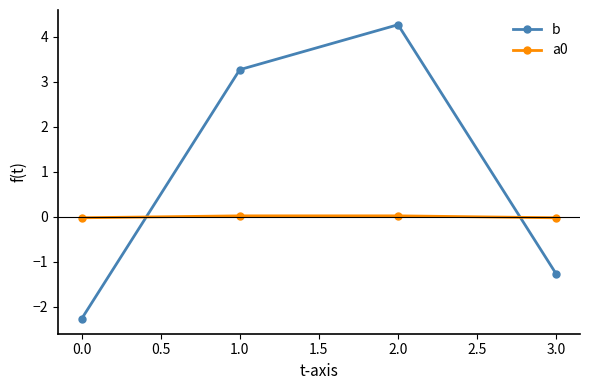

What is the lowest value of the b series?

-2.3